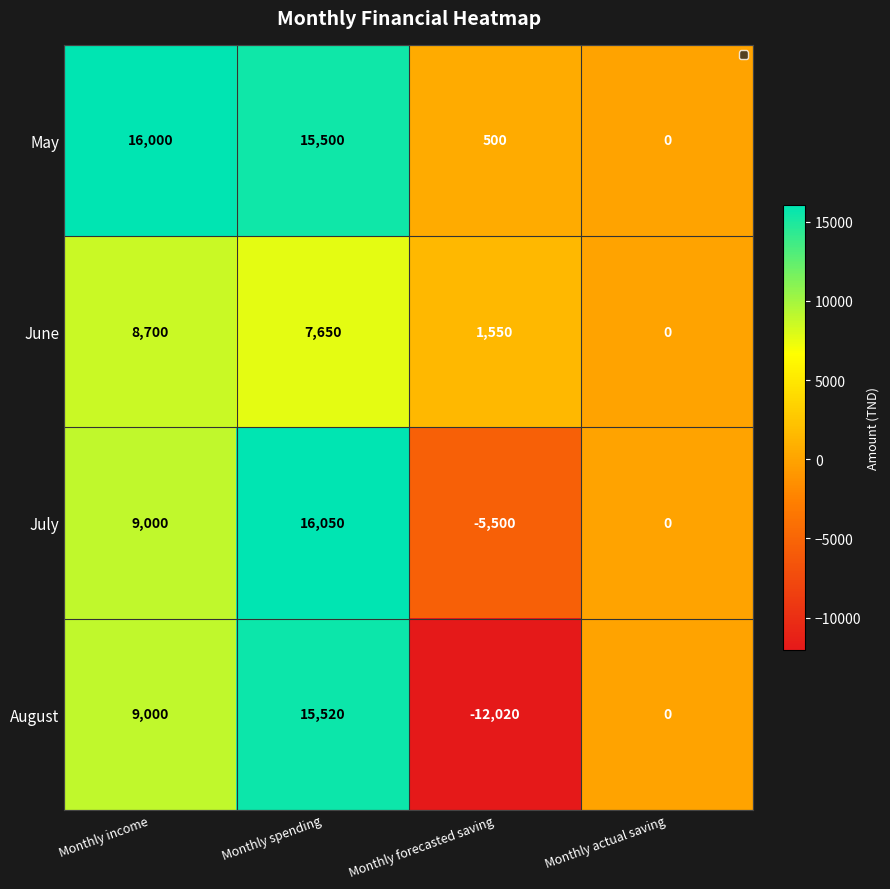

Which series has the largest total across all categories?

May